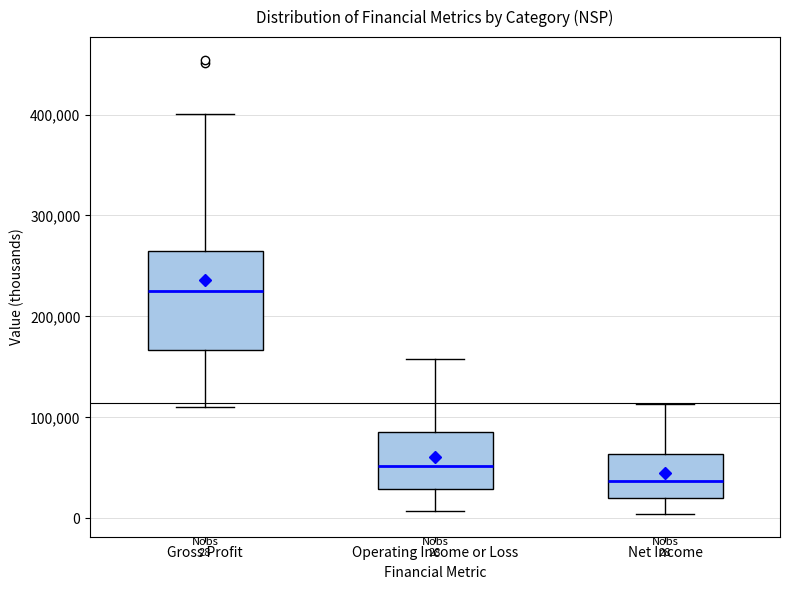

Which box has the lowest median line?

Net Income